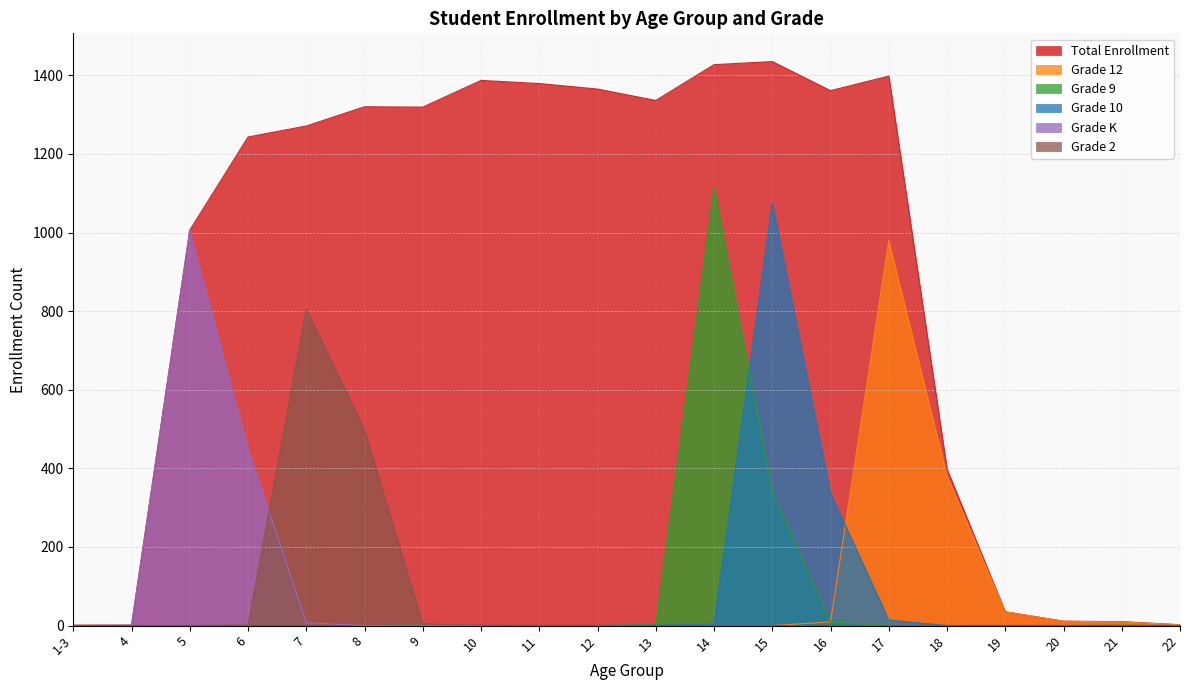

List the labels in order of Grade 10 value, largest first.

15, 16, 17, 14, 13, 1-3, 4, 5, 6, 7, 8, 9, 10, 11, 12, 18, 19, 20, 21, 22